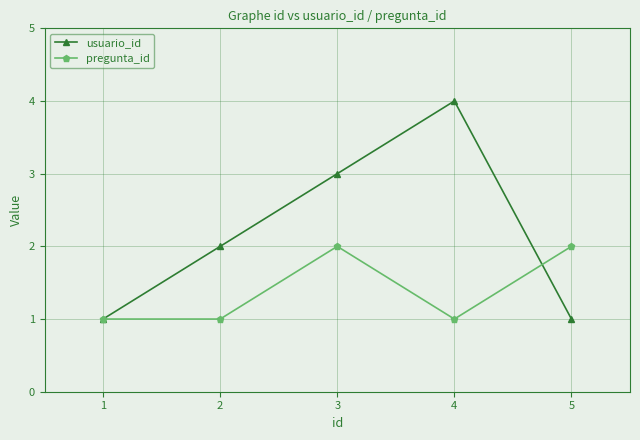

What is the value of the usuario_id point at the 1st from the left?

1